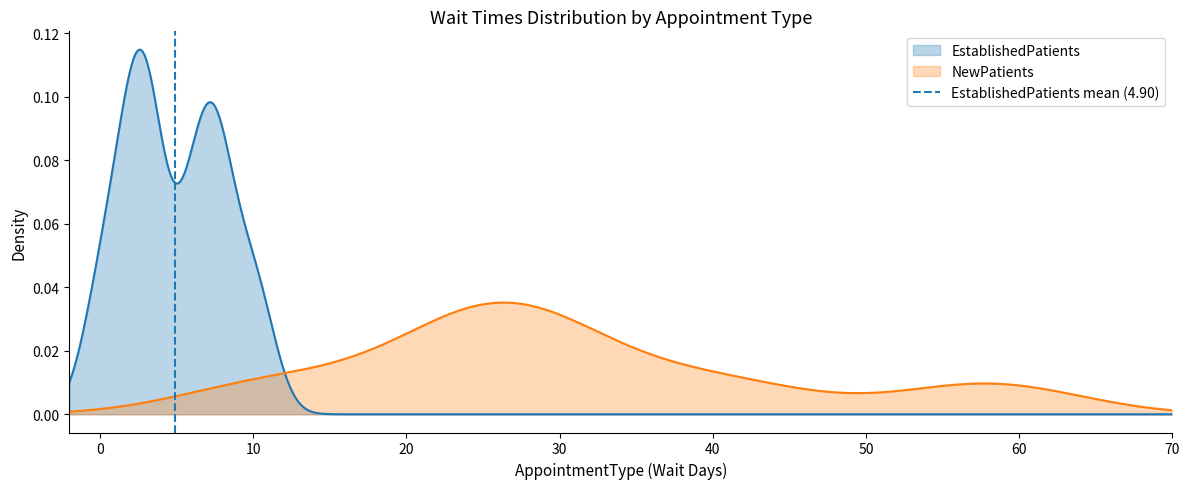

Count the number of categories in the chart.

2